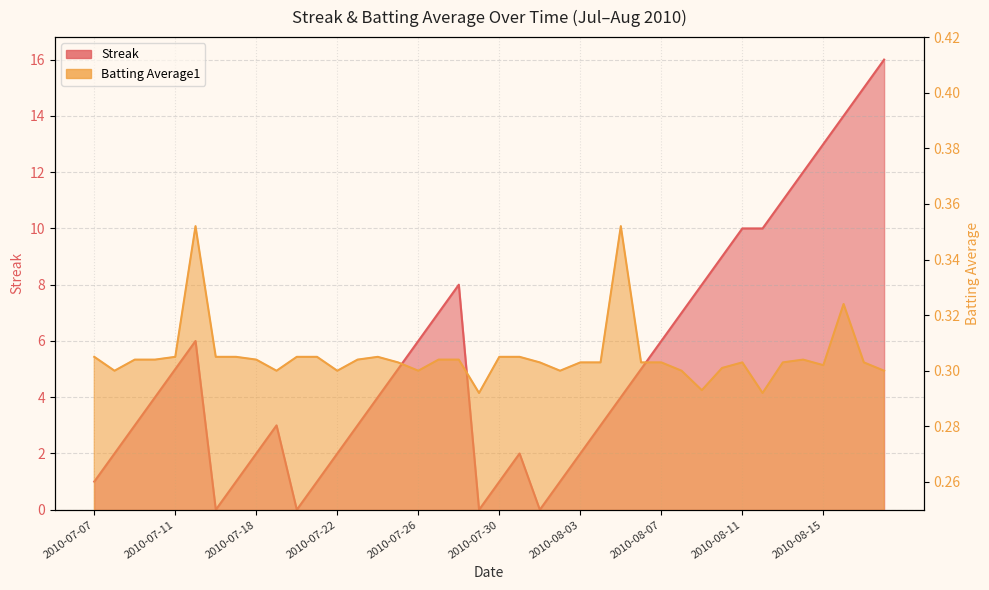

Which series has the largest range (max minus min)?

Streak